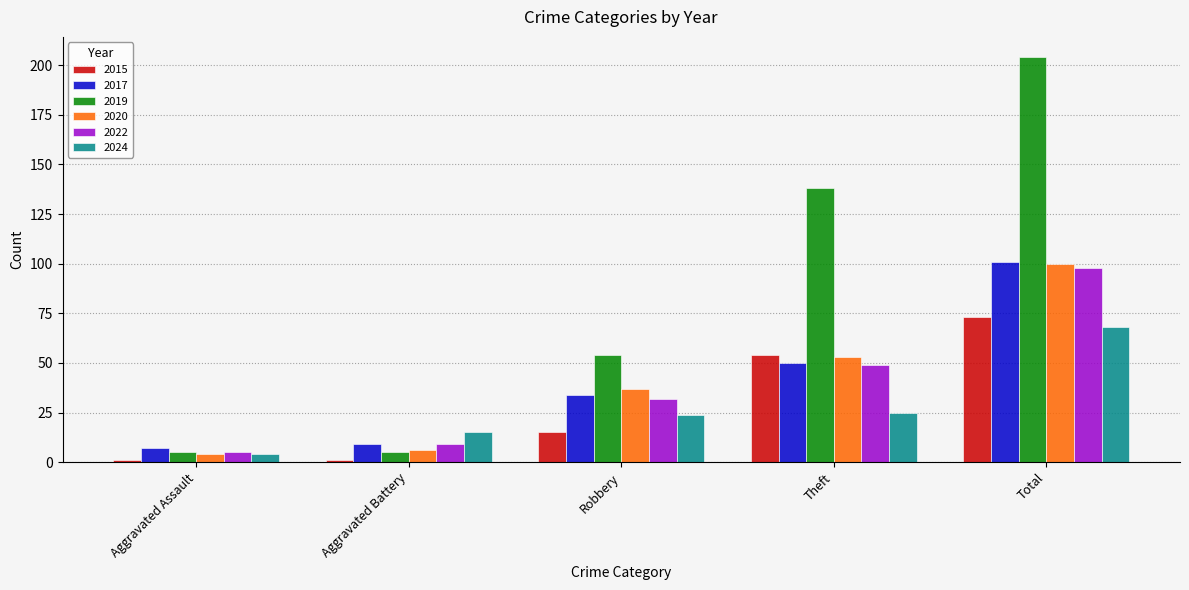

What are all the series names shown in the legend?

2015, 2017, 2019, 2020, 2022, 2024